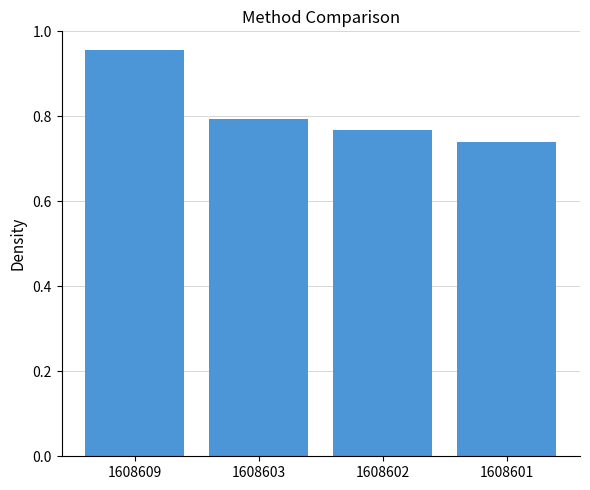

Is it true that the value at 1608602 is 0.8?

True